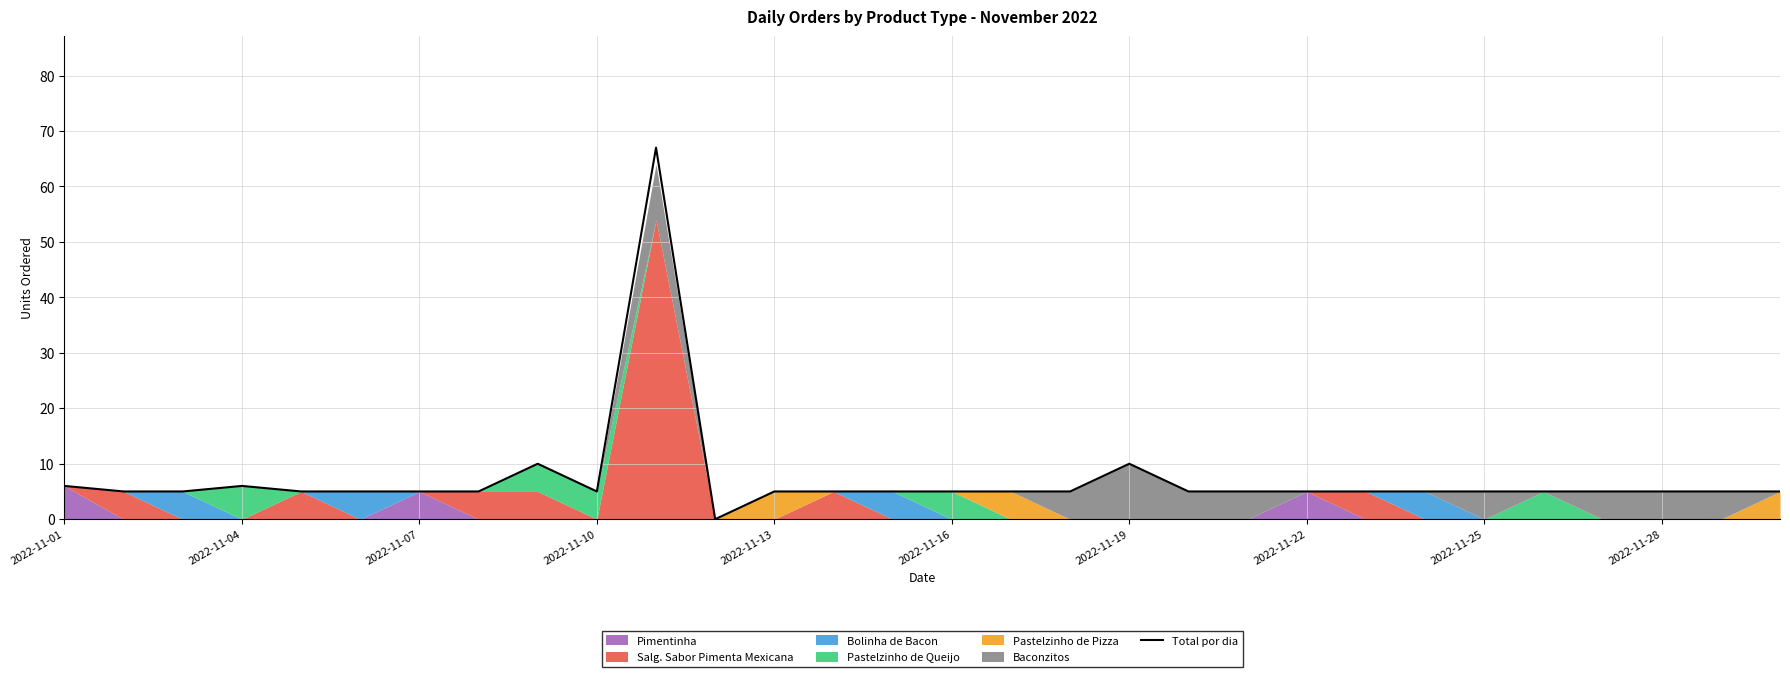

Which category has the lowest value across all series?

11